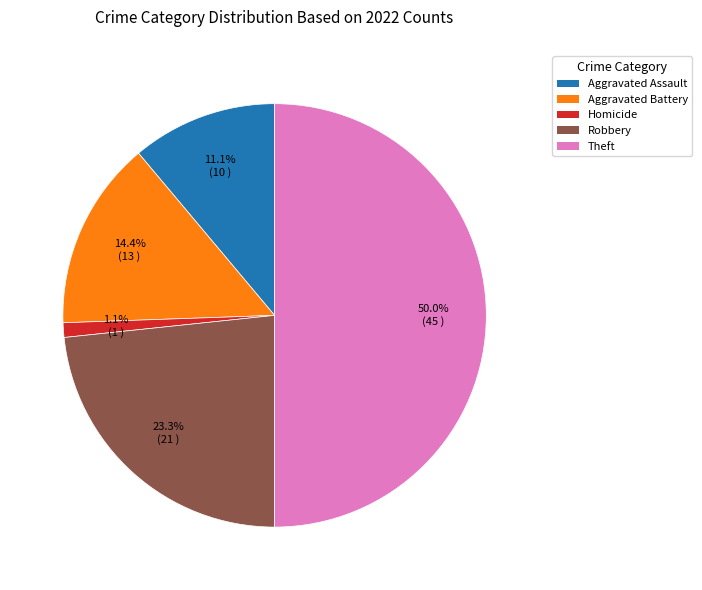

What is the largest slice in the pie chart?

Theft